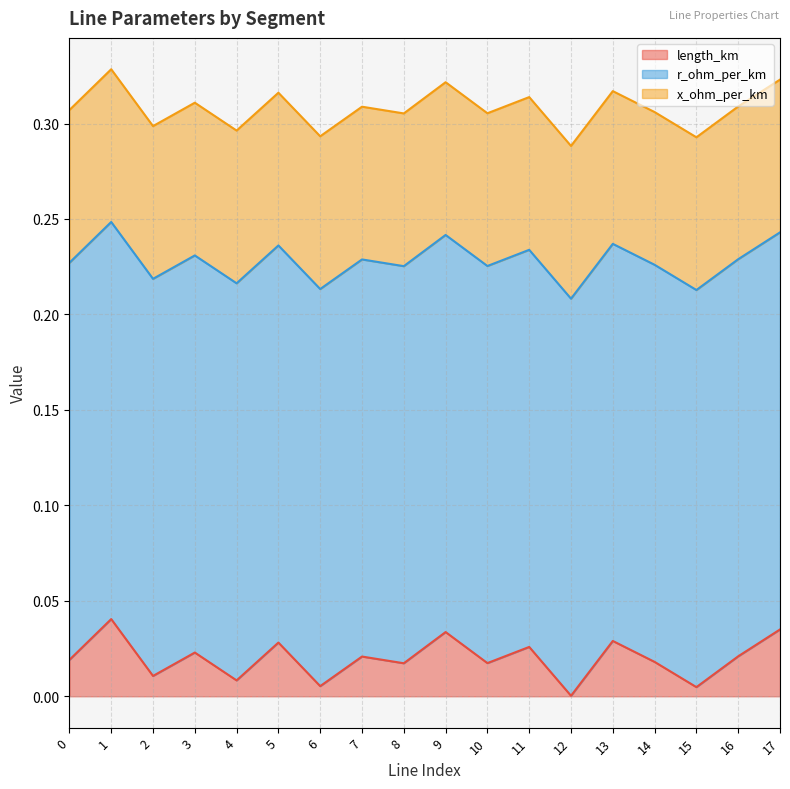

True or false: x_ohm_per_km has a value of 0.0 at 12.

False